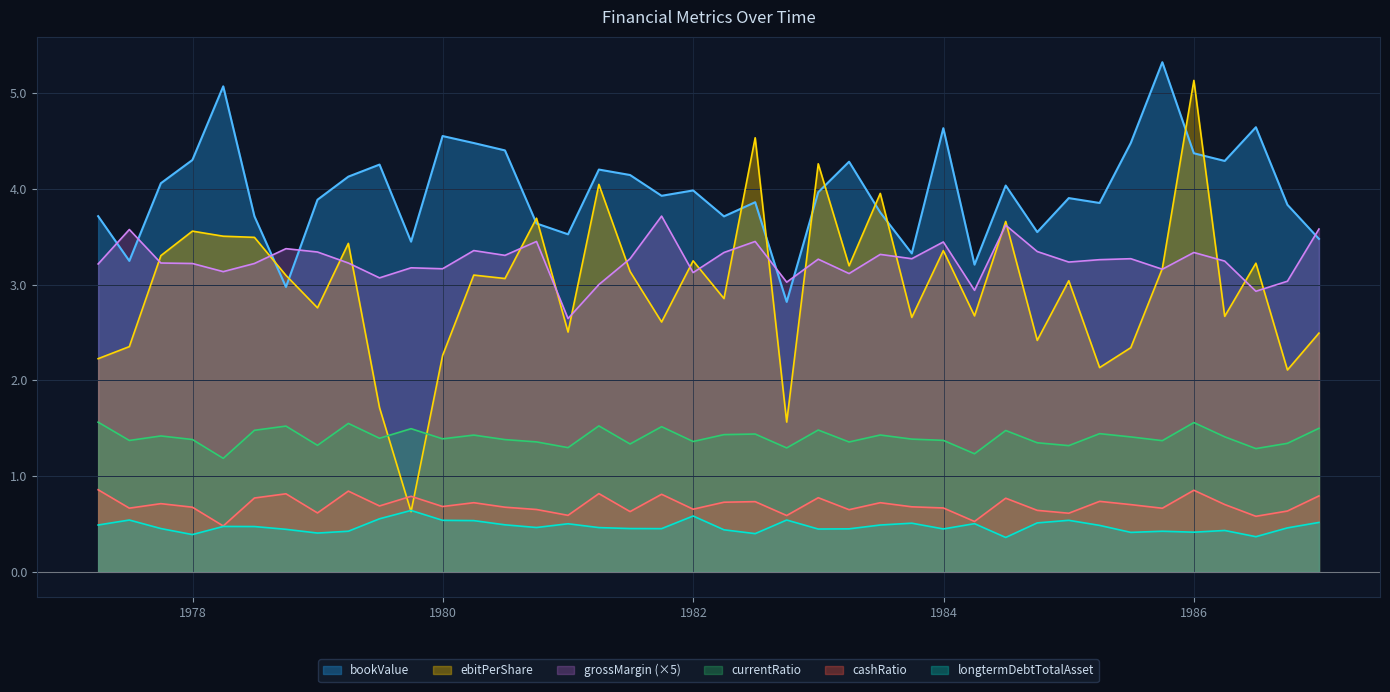

What is the maximum value for grossMargin (×5)?

3.7